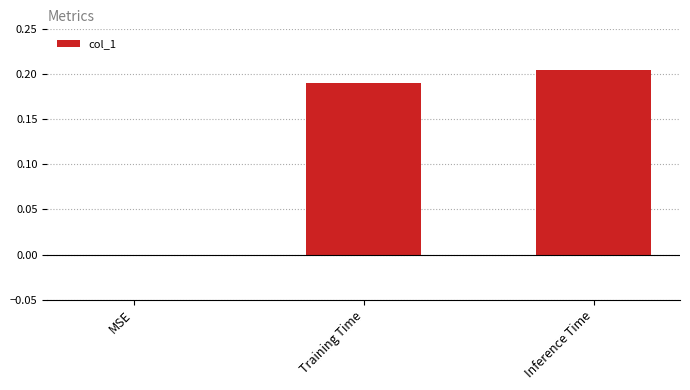

Which has a higher value, MSE or Training Time?

Training Time